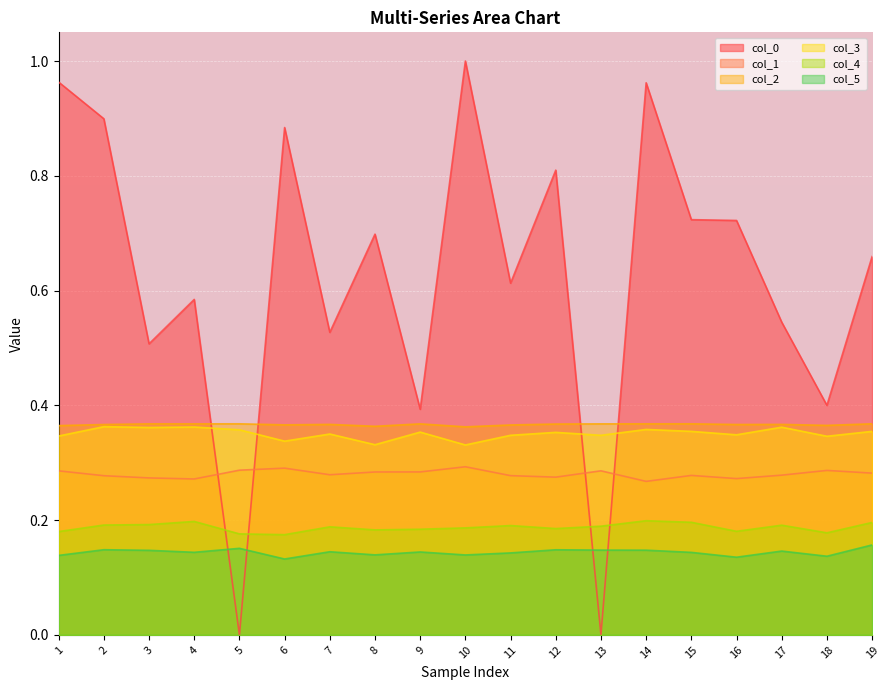

Where is col_3 nearest to the value 0?

10